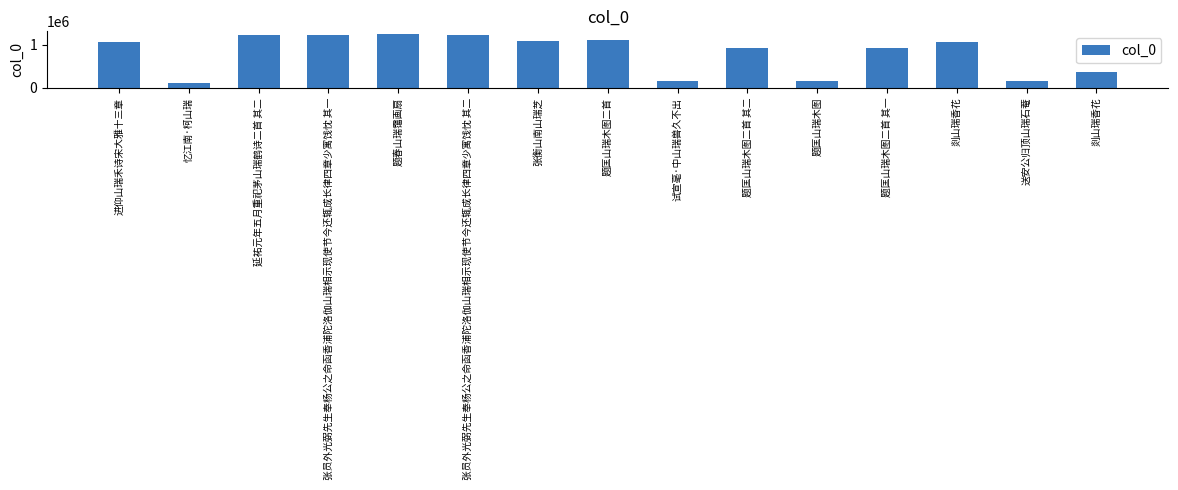

How many values are below 1054648?

7